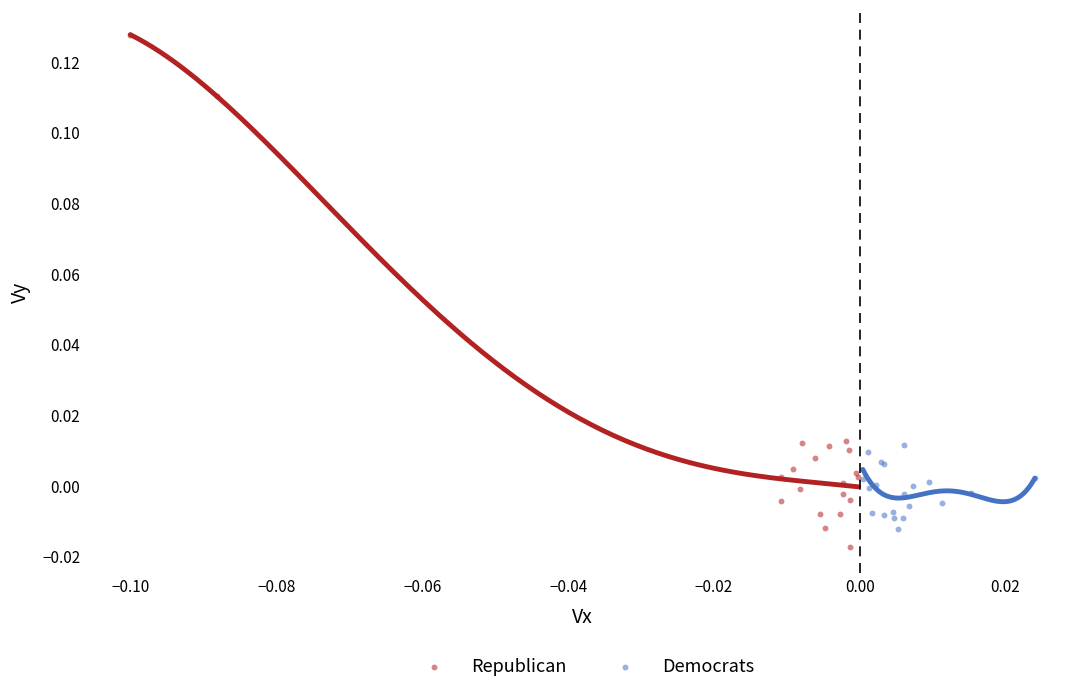

Which series reaches the maximum Y coordinate?

Republican